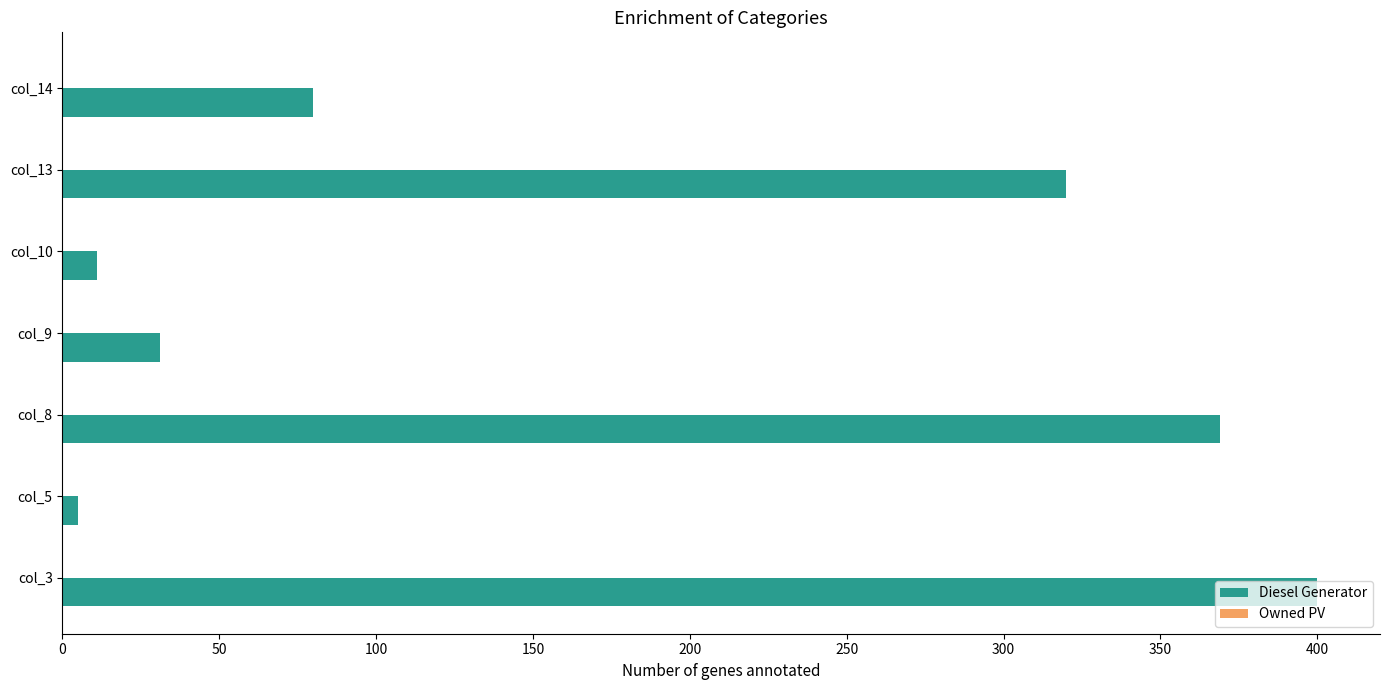

What is the sum of all values?

1216